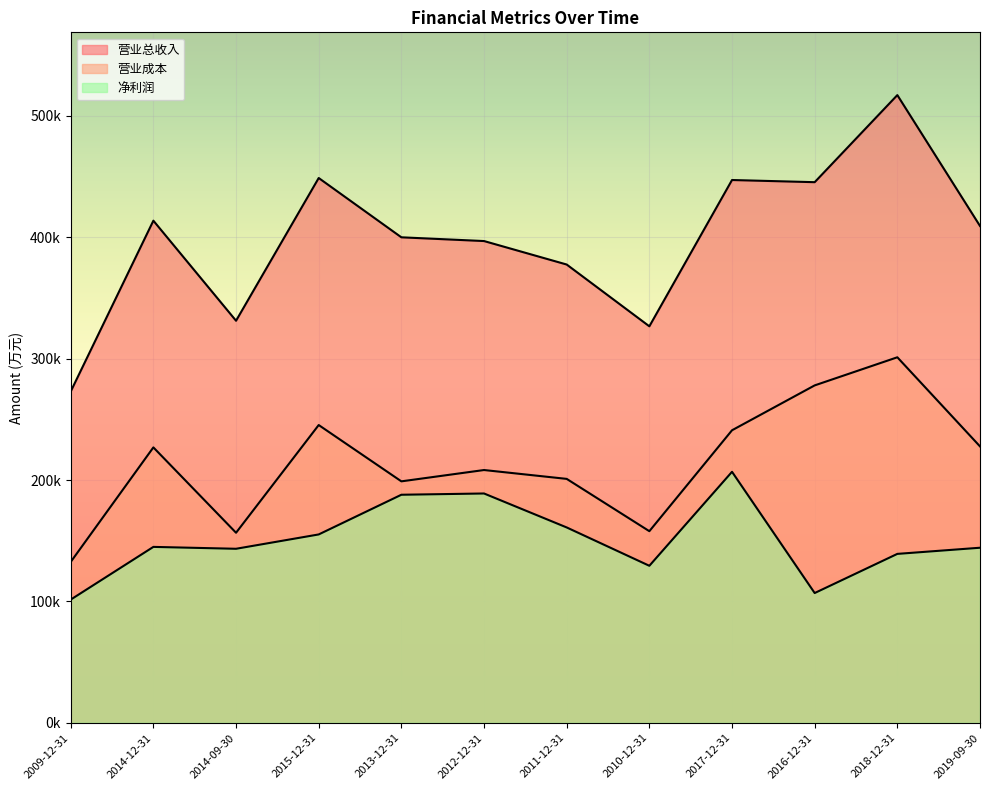

Reading right to left, transcribe all the data shown in this chart.

营业总收入: 409291	517104	445366	447156	326641	377537	396874	399958	448810	331226	413658	272938
营业成本: 227708	301120	277965	240994	157860	200948	208243	198918	245305	156567	226887	132525
净利润: 144227	139158	106906	206784	129360	160945	188922	187879	155180	143368	144924	101491